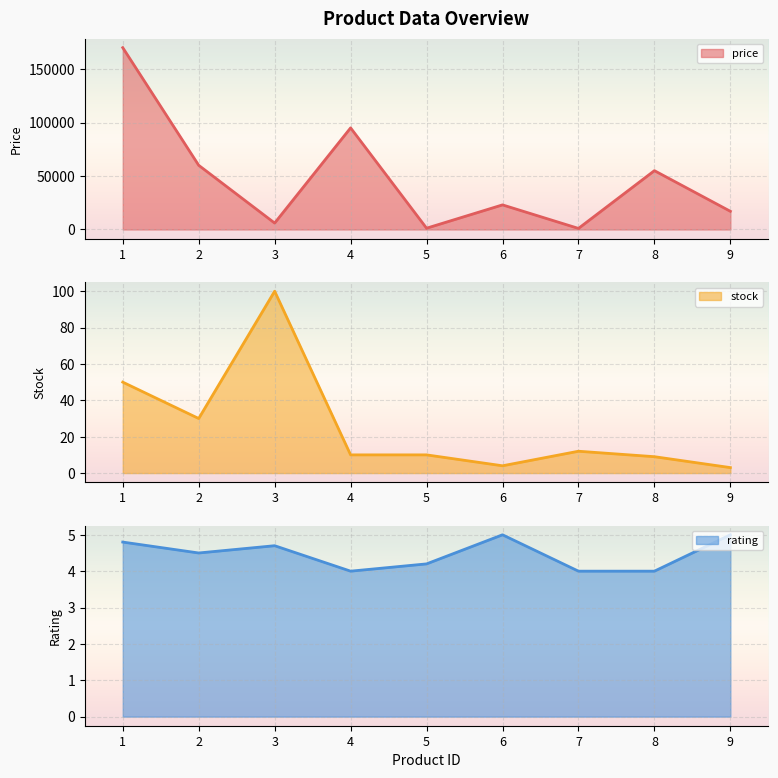

The price series shows 467.3 at 5. True or false?

False